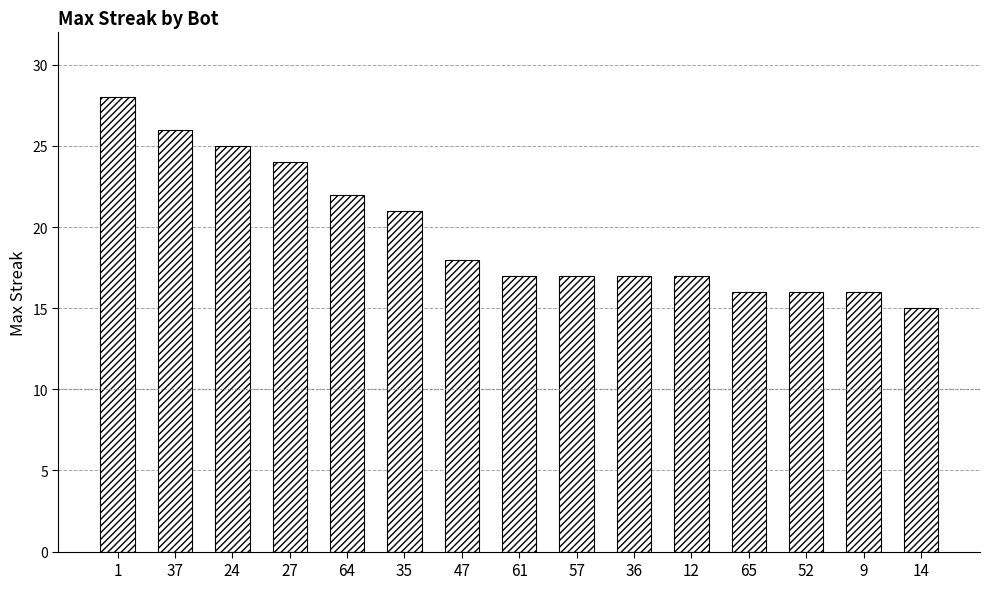

Which has a higher value, 65 or 27?

27